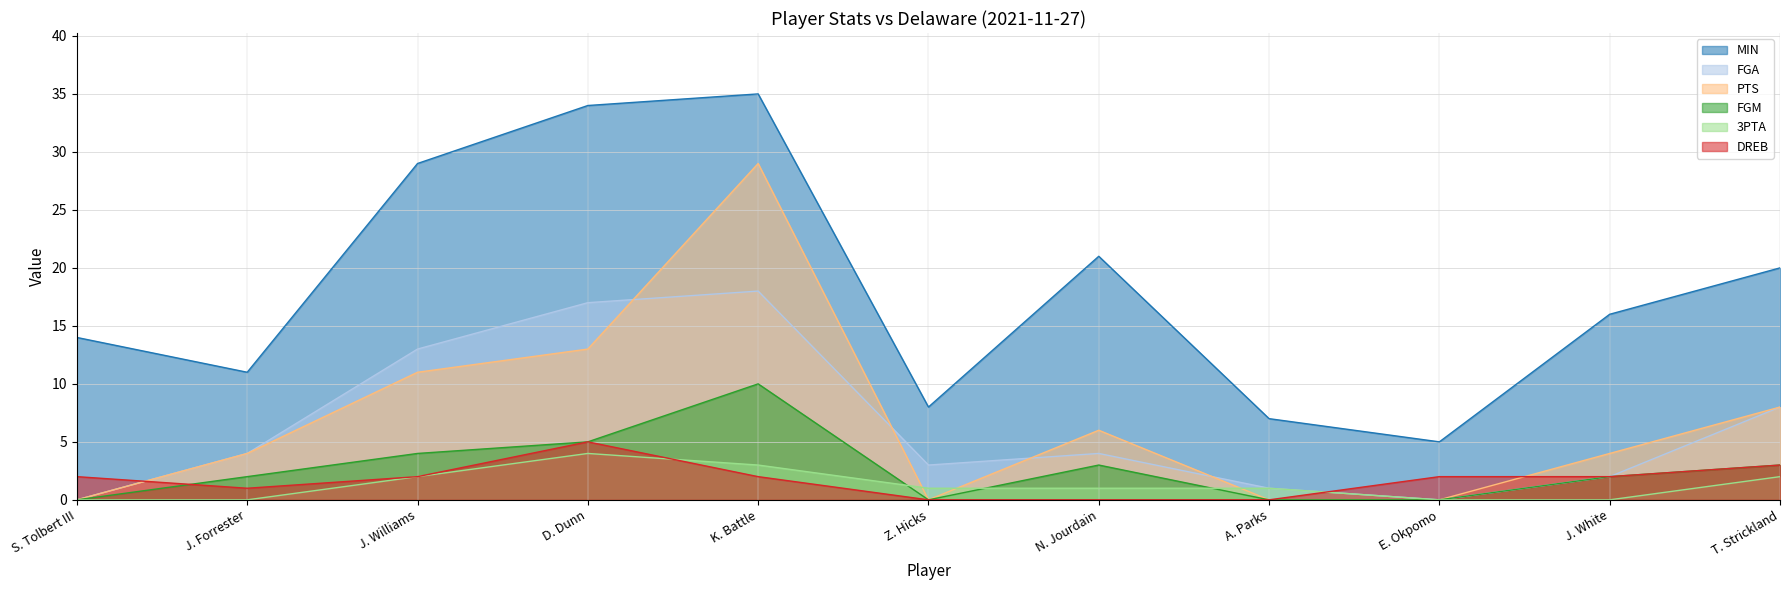

Which category has the highest value in the DREB series?

D. Dunn